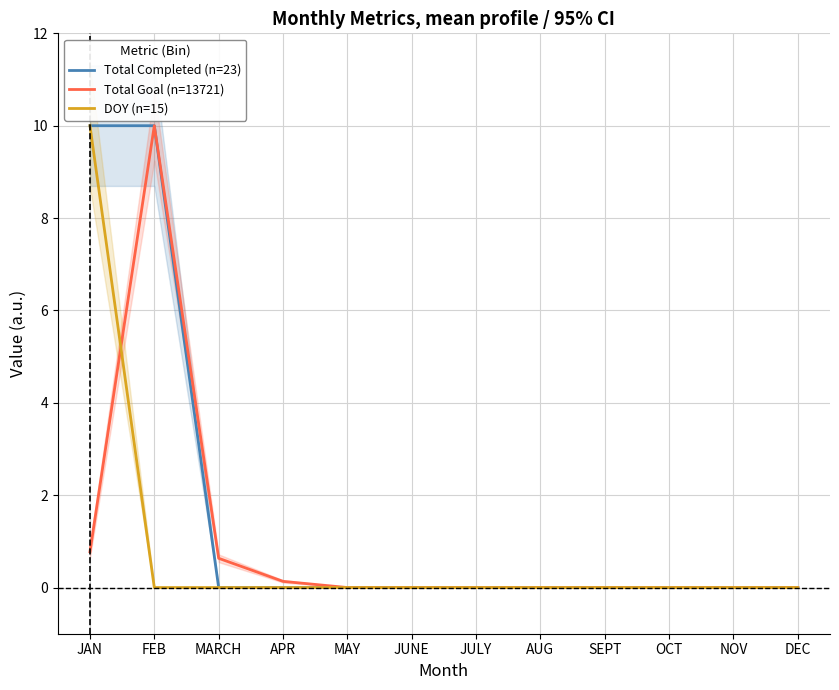

How many lines are shown in the chart?

3